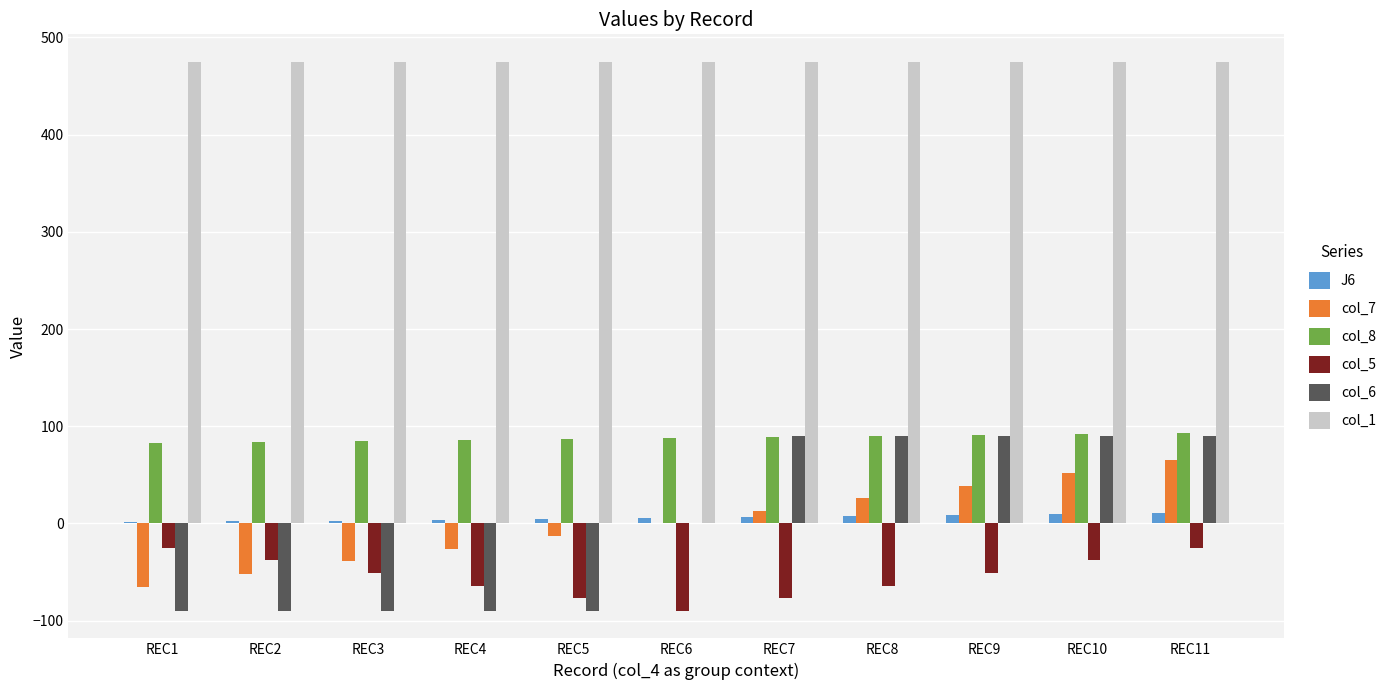

What are all the series names shown in the legend?

J6, col_7, col_8, col_5, col_6, col_1